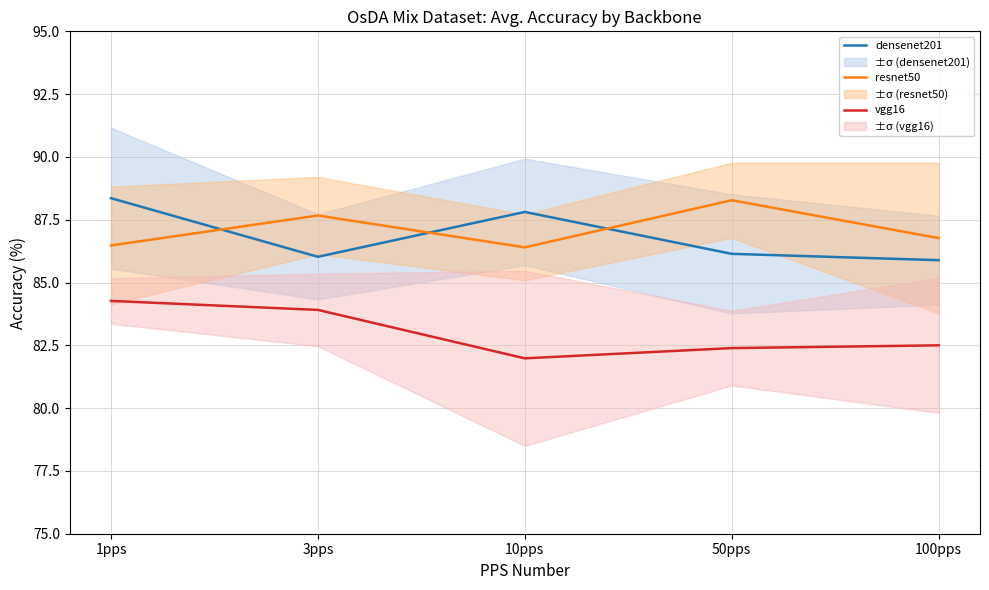

In densenet201, how many points are lower than both neighbors (excluding endpoints)?

1